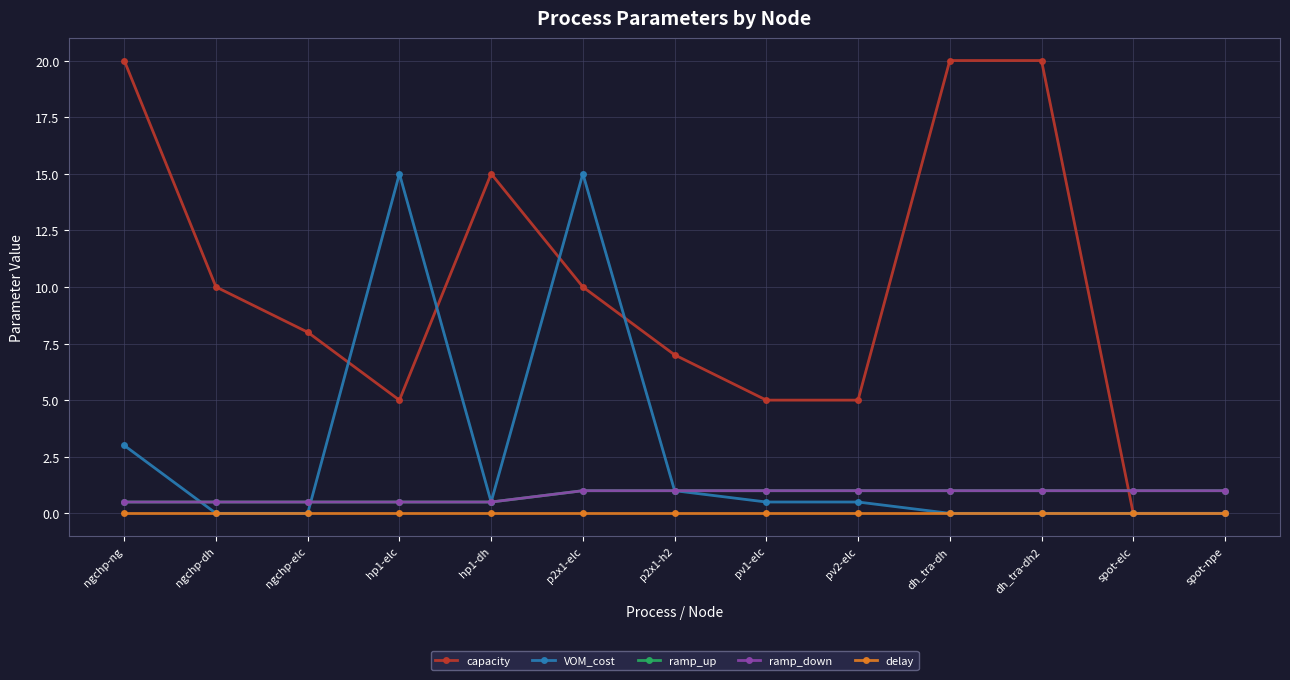

Reading left to right, extract all data points from this chart.

capacity: 20.0	10.0	8.0	5.0	15.0	10.0	7.0	5.0	5.0	20.0	20.0	0.0	0.0
VOM_cost: 3.0	0.0	0.0	15.0	0.5	15.0	1.0	0.5	0.5	0.0	0.0	0.0	0.0
ramp_up: 0.5	0.5	0.5	0.5	0.5	1.0	1.0	1.0	1.0	1.0	1.0	1.0	1.0
ramp_down: 0.5	0.5	0.5	0.5	0.5	1.0	1.0	1.0	1.0	1.0	1.0	1.0	1.0
delay: 0.0	0.0	0.0	0.0	0.0	0.0	0.0	0.0	0.0	0.0	0.0	0.0	0.0